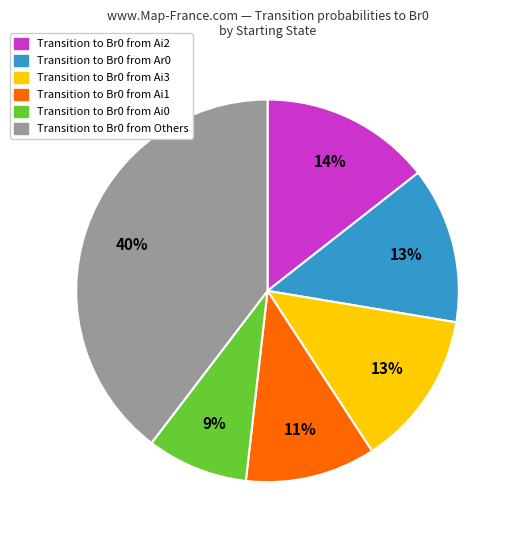

Is there any slice that represents more than half of the pie?

No